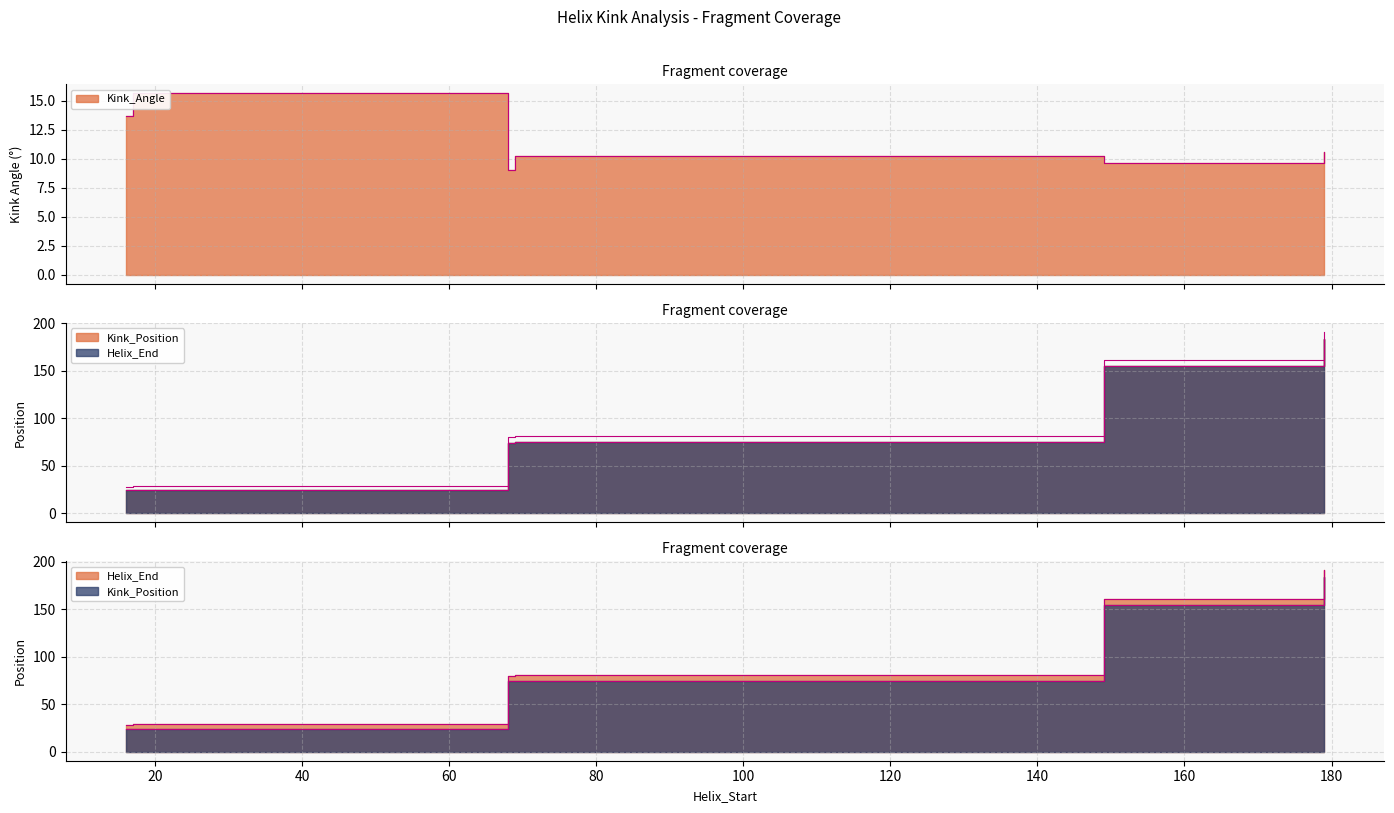

The value of Kink_Position at 69 is 47.0. True or false?

False